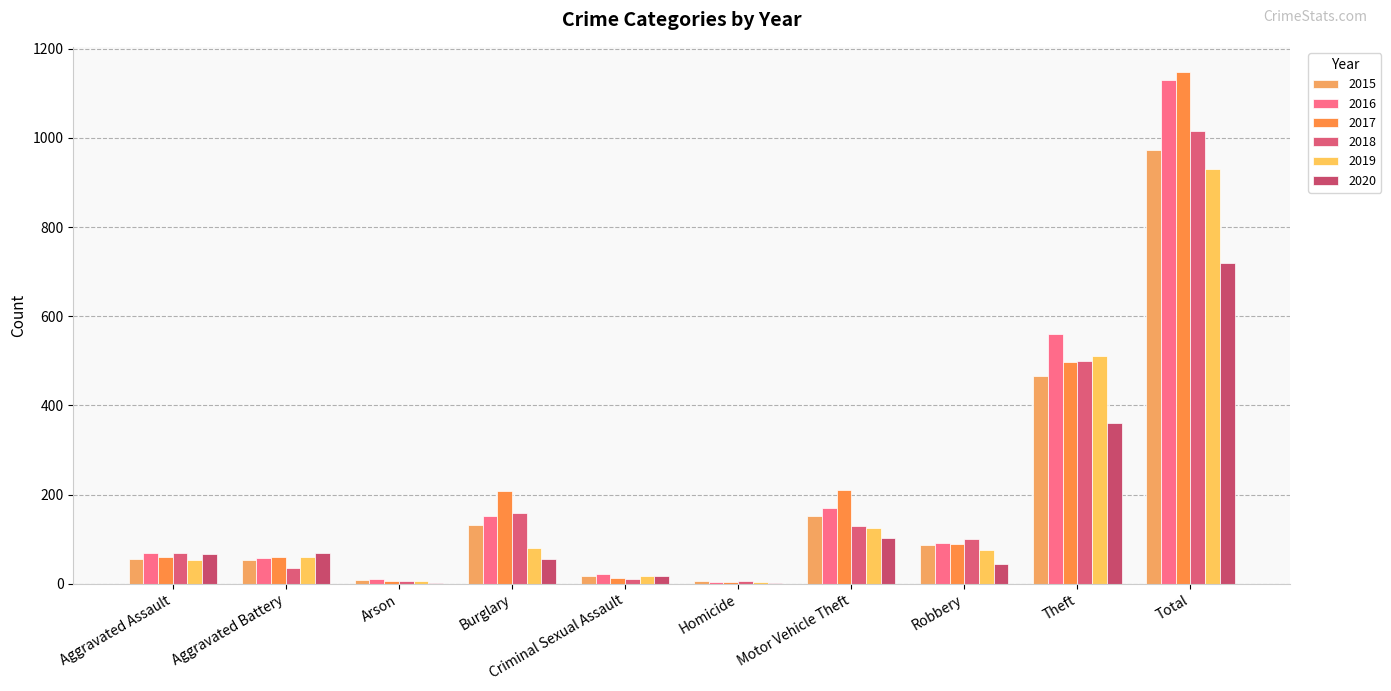

Which series has the largest range (max minus min)?

2017